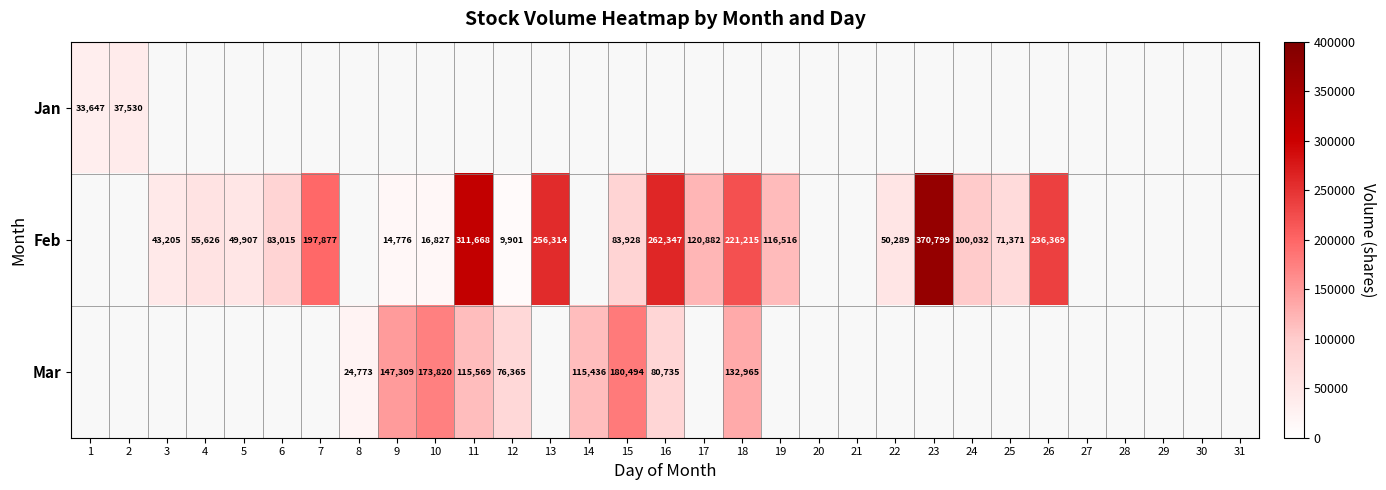

True or false: Mar has a value of 84364.4 at 18.

False